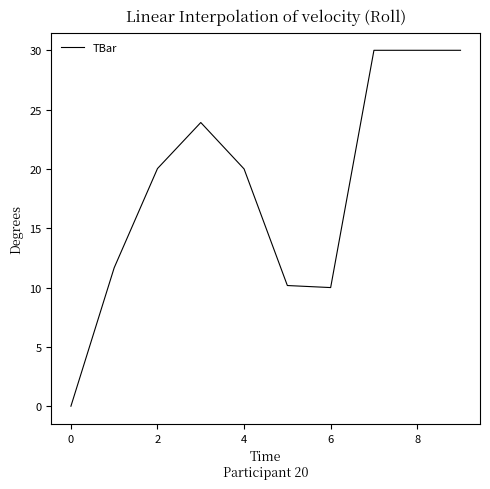

Reading left to right, what are all the values shown in this chart?

0.0	11.7	20.0	23.9	20.0	10.2	10.0	30.0	30.0	30.0